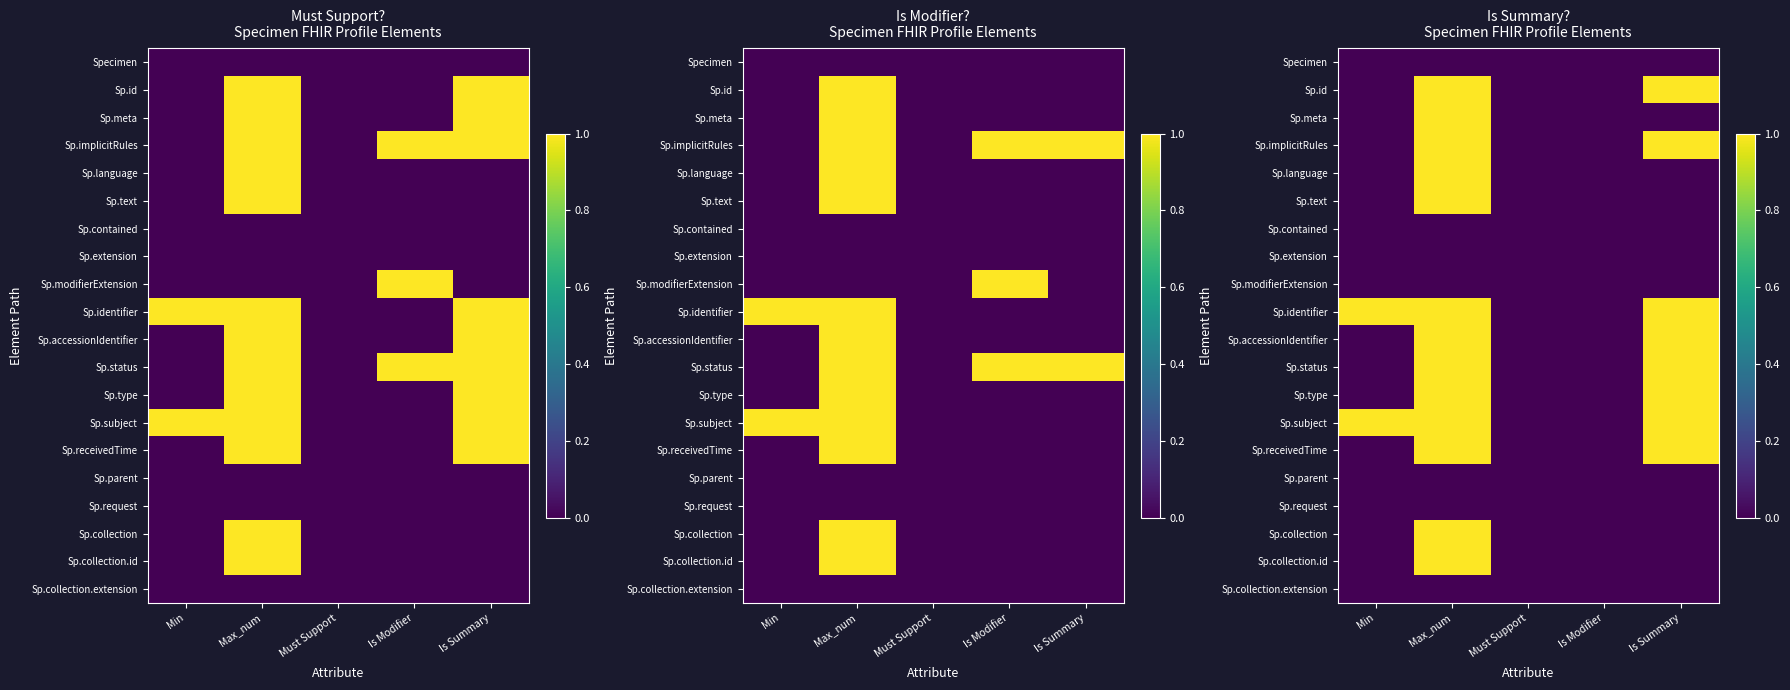

At how many categories does at least one series exceed 0?

3